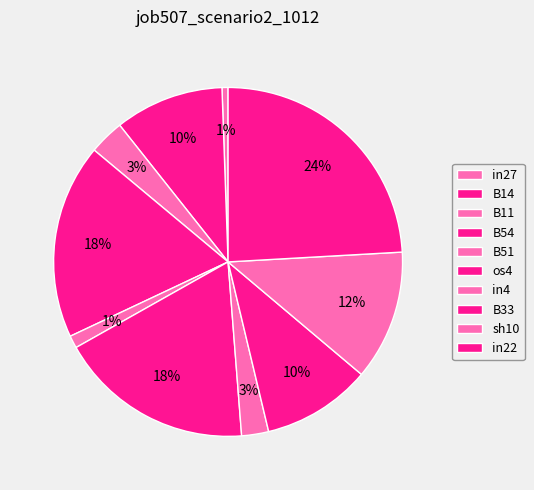

Count the number of slices in the pie.

10